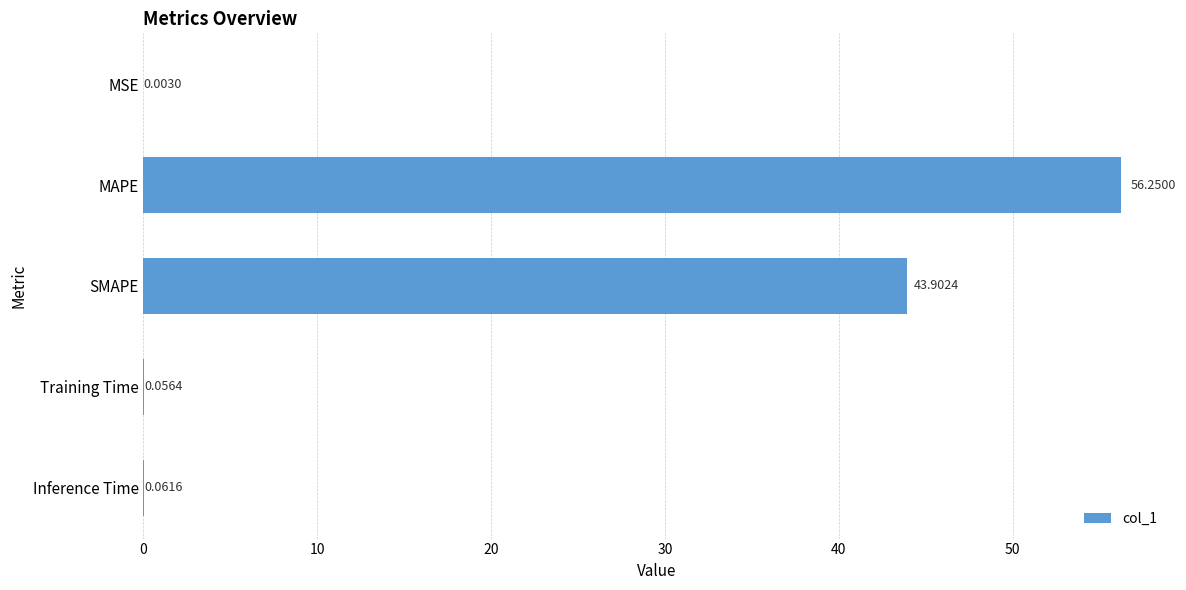

Where is the data nearest to the value 28?

SMAPE